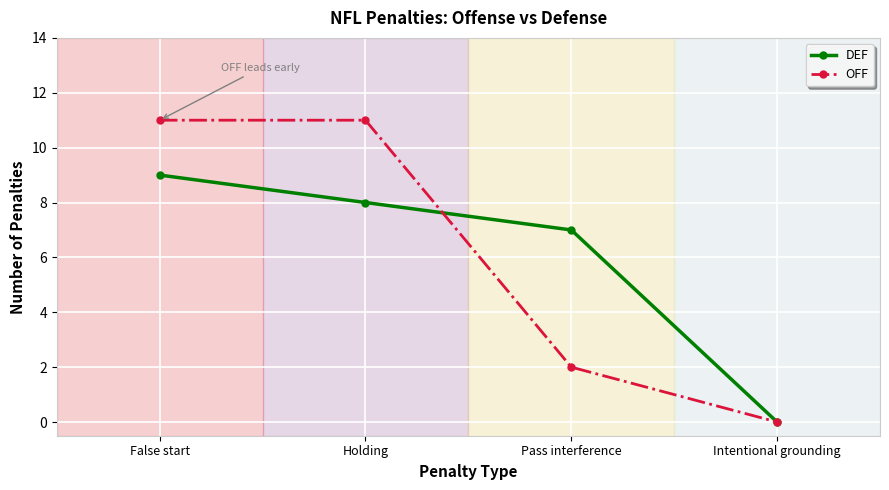

True or false: DEF has a value of 9 at Pass interference.

False